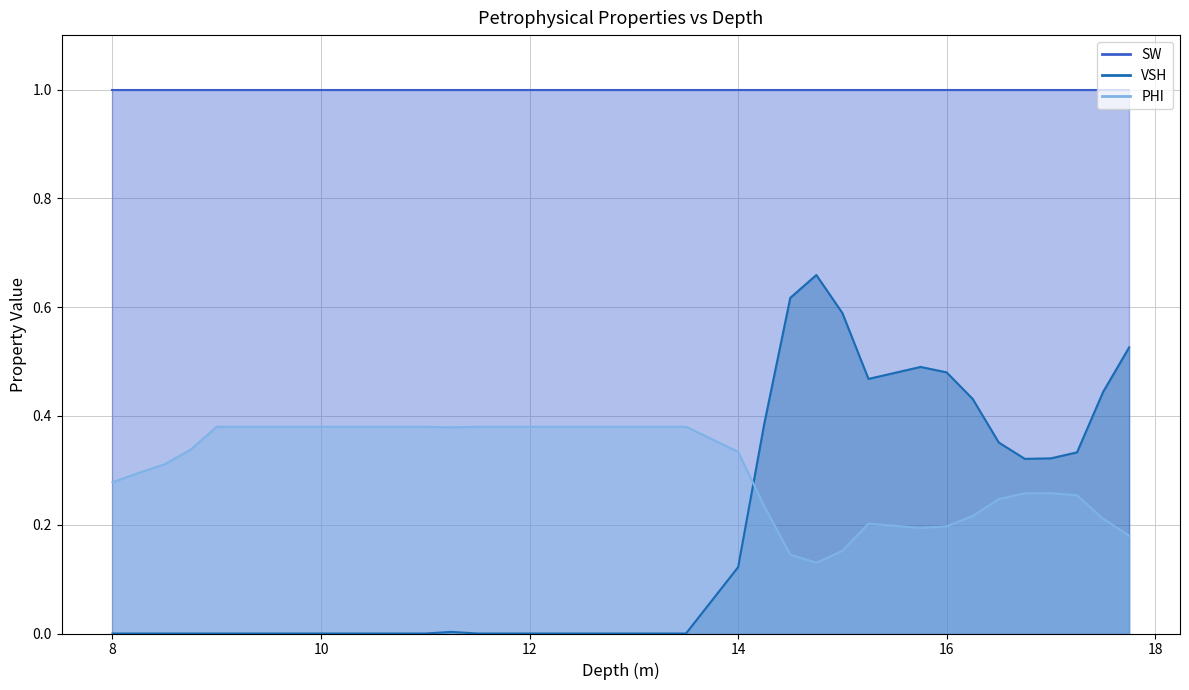

In PHI, how many points are lower than both neighbors (excluding endpoints)?

4